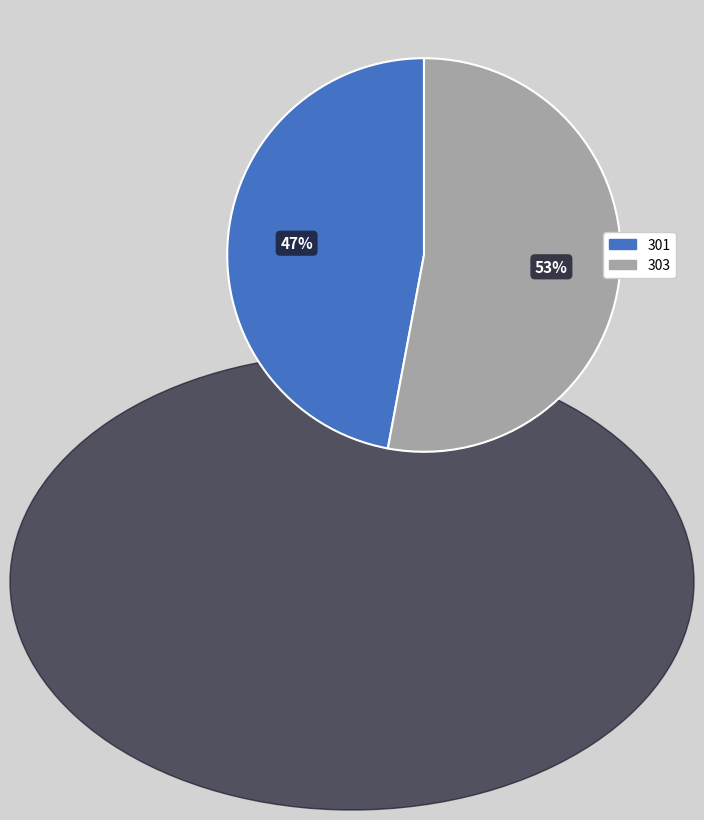

How many segments does this pie chart have?

2